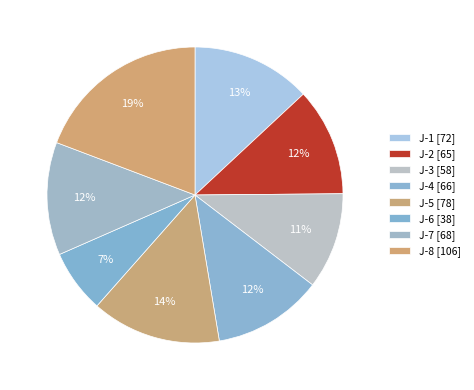

Is J-5 the majority of the pie?

No